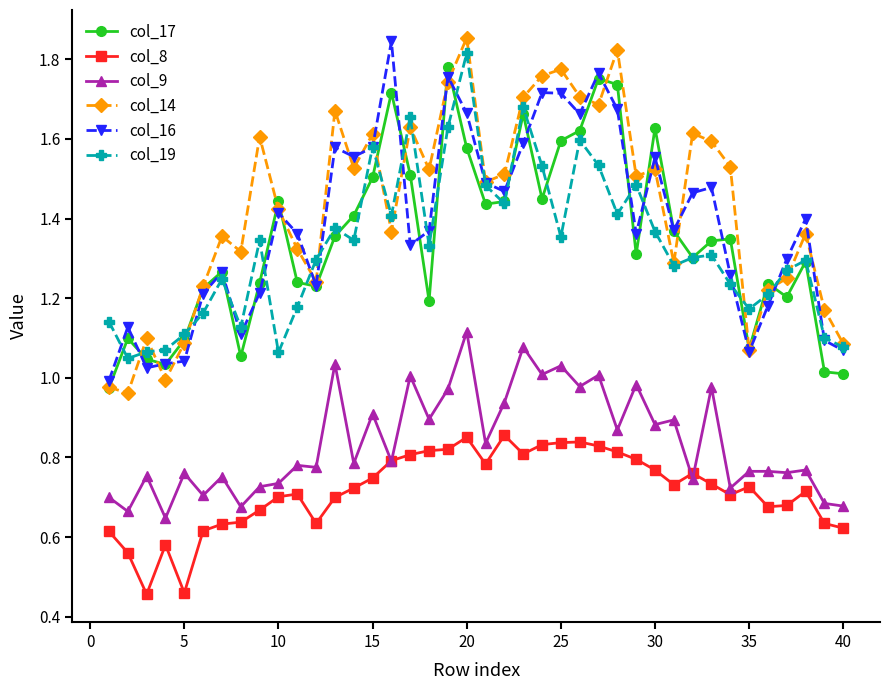

True or false: col_8 and col_17 intersect in this chart.

False